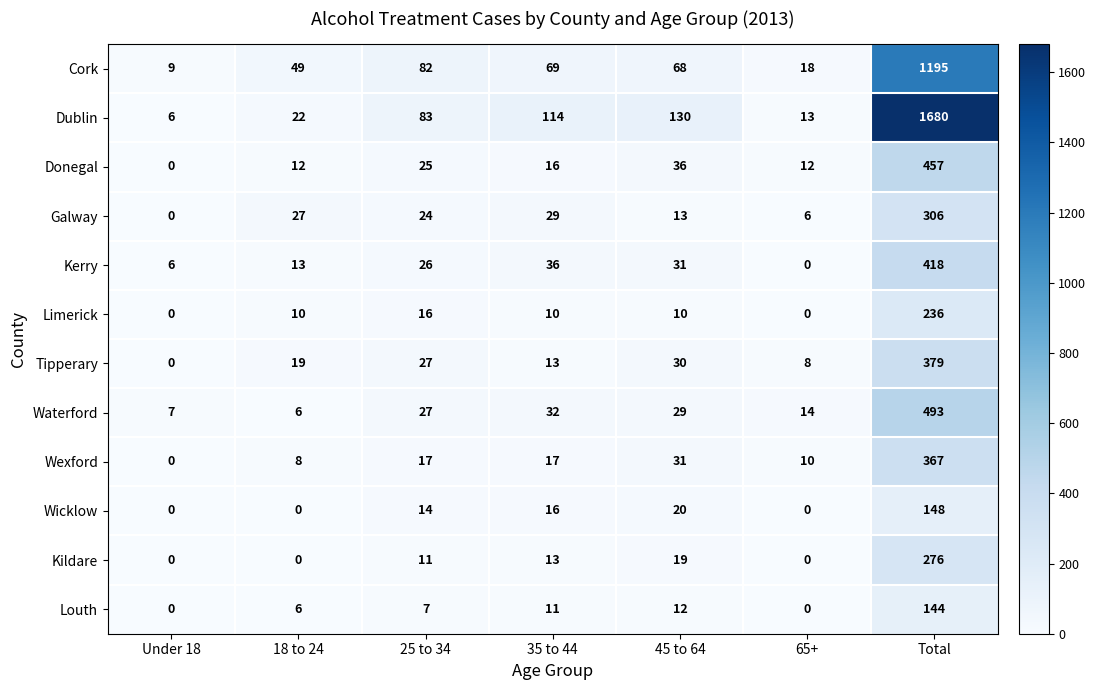

What is the difference between the maximum and minimum values in the Wicklow series?

148